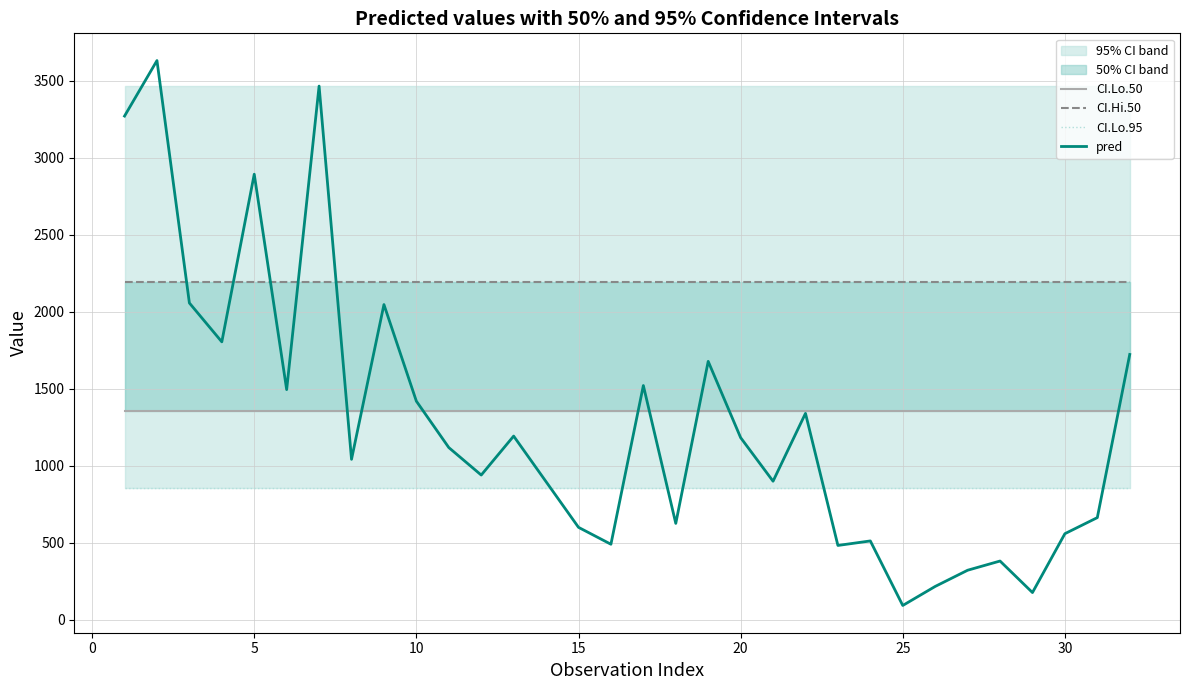

How many data points in pred are above 1117?

16